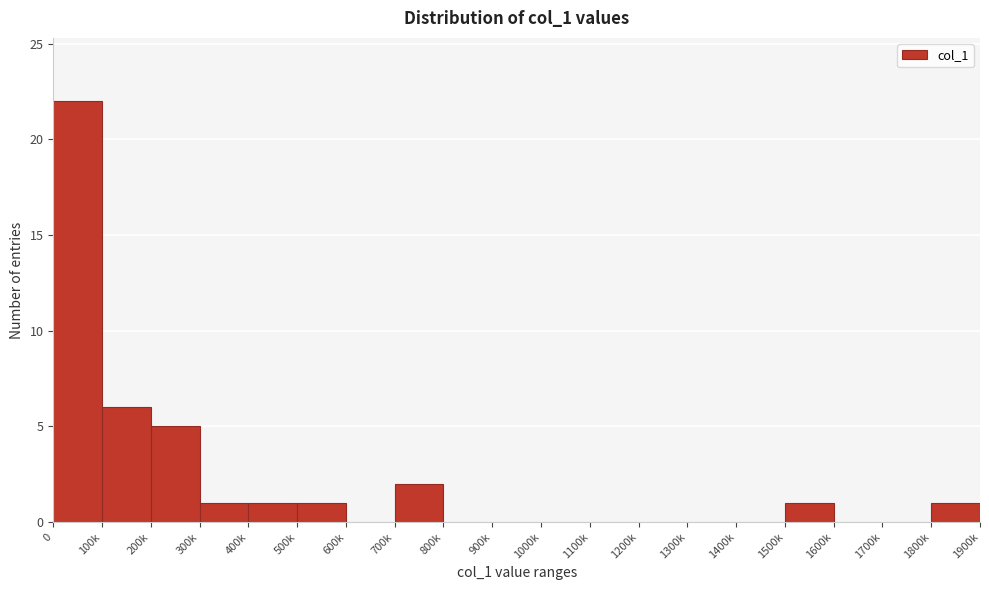

Reading left to right, what are all the values shown in this chart?

0=22	100k=6	200k=5	300k=1	400k=1	500k=1	600k=0	700k=2	800k=0	900k=0	1000k=0	1100k=0	1200k=0	1300k=0	1400k=0	1500k=1	1600k=0	1700k=0	1800k=1